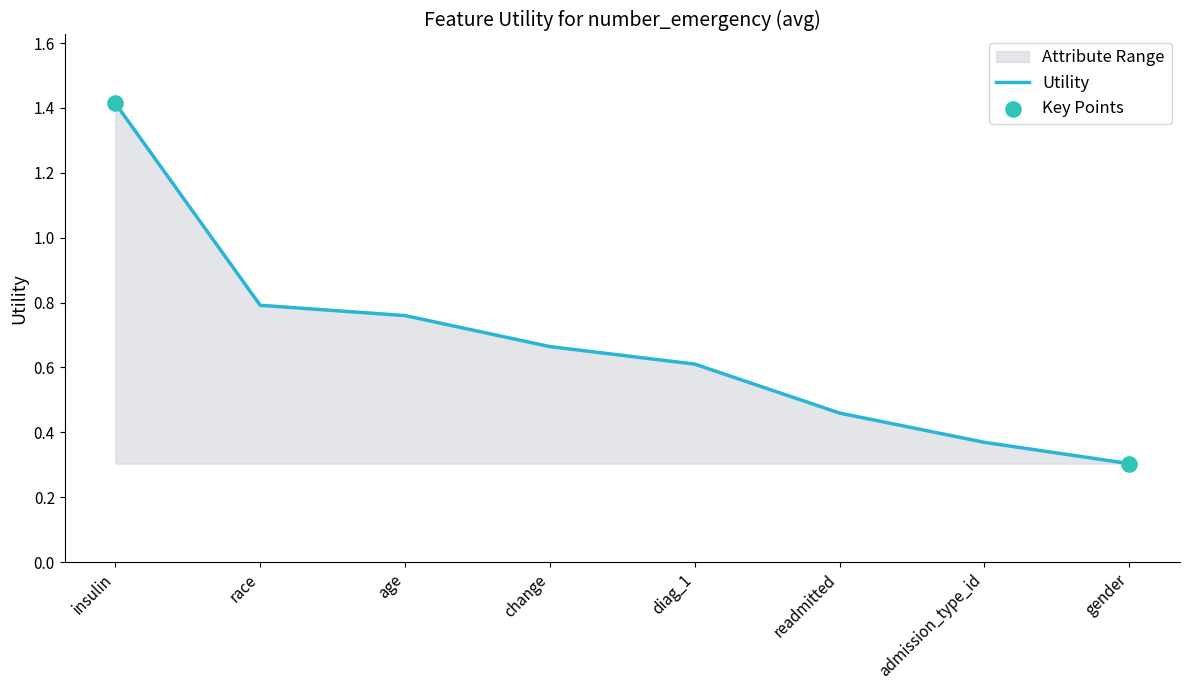

What is the change in value from insulin to diag_1?

-0.8